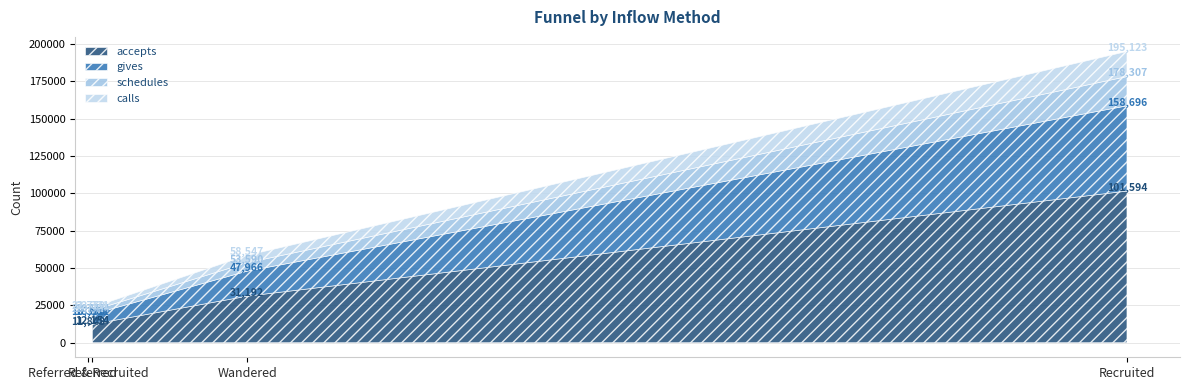

Is the value of accepts at Wandered greater than the value of calls at Recruited?

Yes